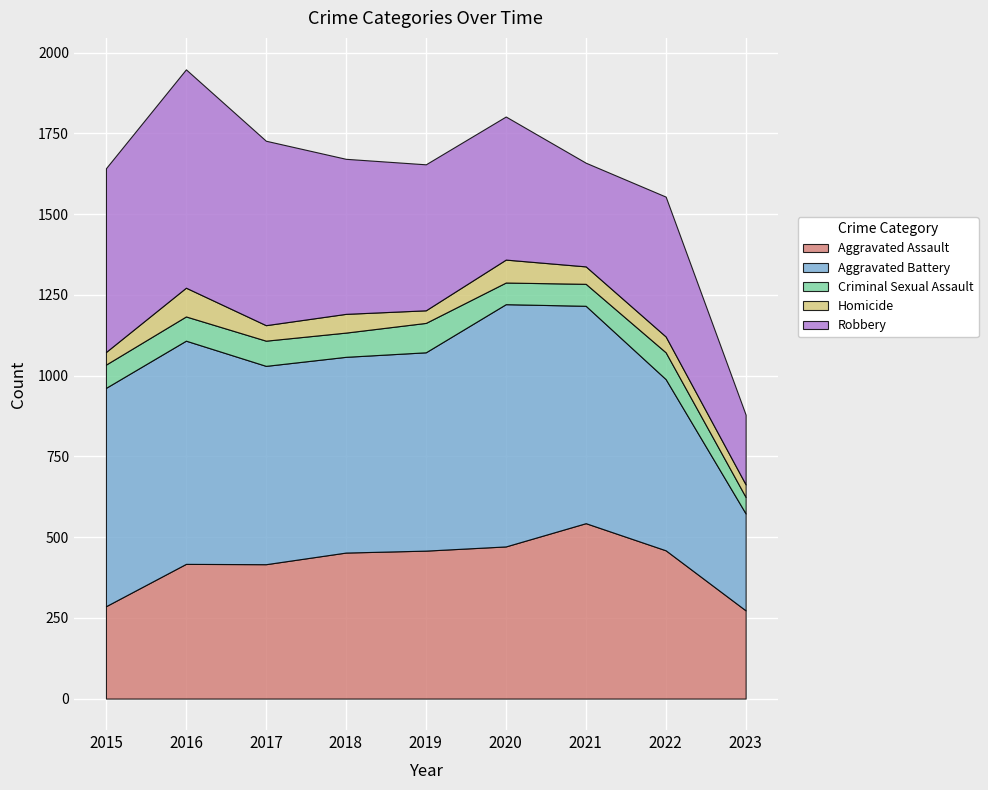

Which has a higher value, 2015 or 2023?

2015